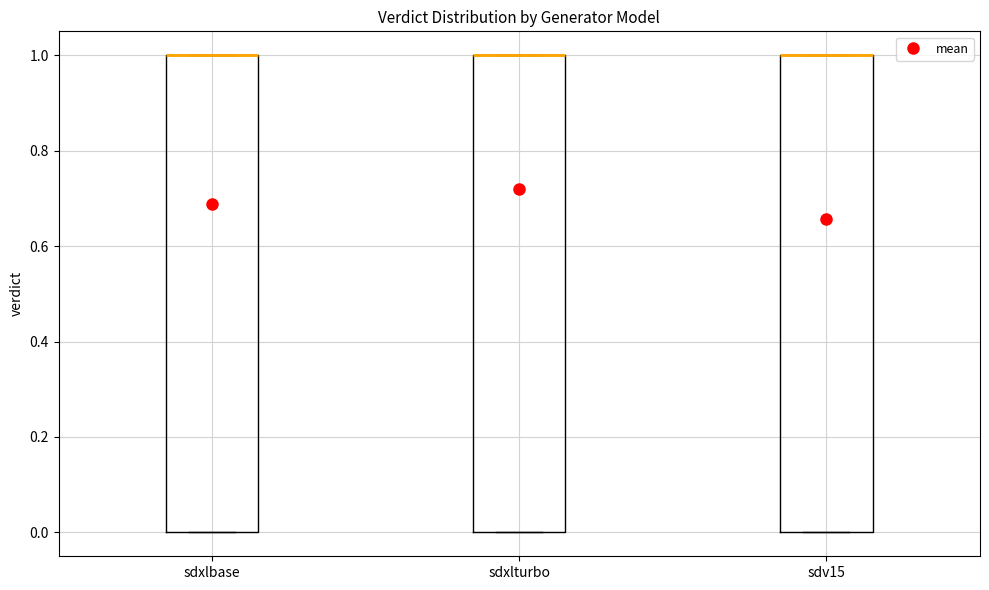

Reading left to right, transcribe this box plot: for each box, give where its median line is, the range the box spans, and where its two whiskers end, as read against the y-axis. The values are not printed on the chart, so give them approximately, as read against the axis.

sdxlbase: median 1 (drawn on the box's upper edge), box 0 to 1, whiskers 0 to 1
sdxlturbo: median 1 (drawn on the box's upper edge), box 0 to 1, whiskers 0 to 1
sdv15: median 1 (drawn on the box's upper edge), box 0 to 1, whiskers 0 to 1